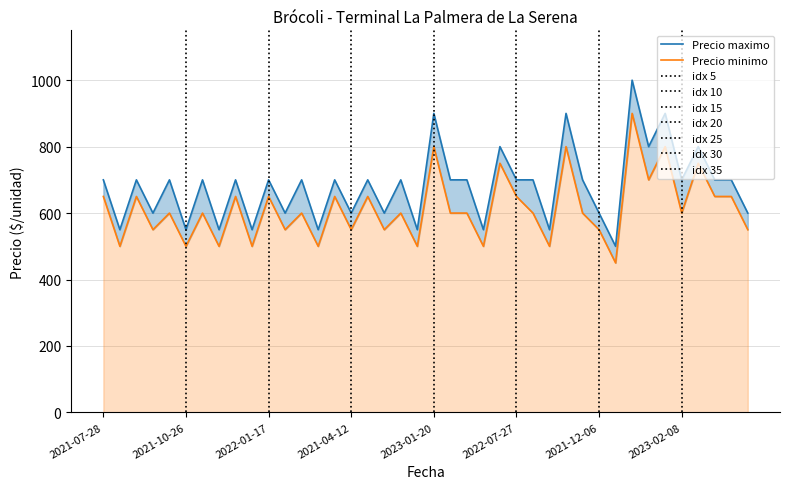

Rank the series at 2021-12-06 from highest to lowest value.

Precio maximo, Precio minimo